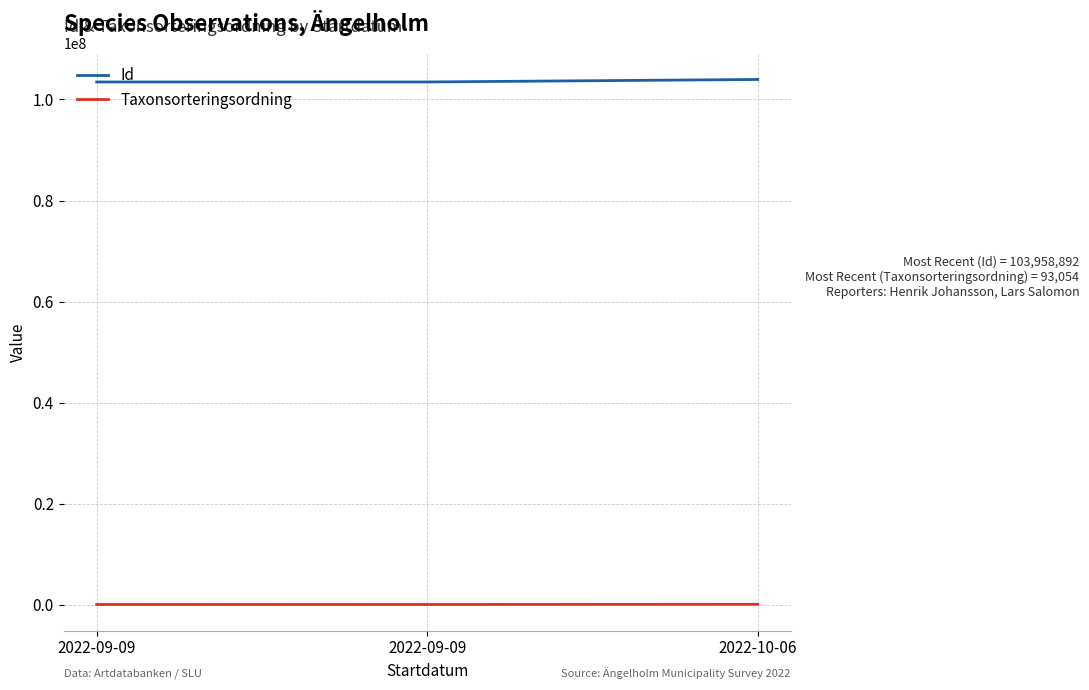

Which series has the largest range (max minus min)?

Id